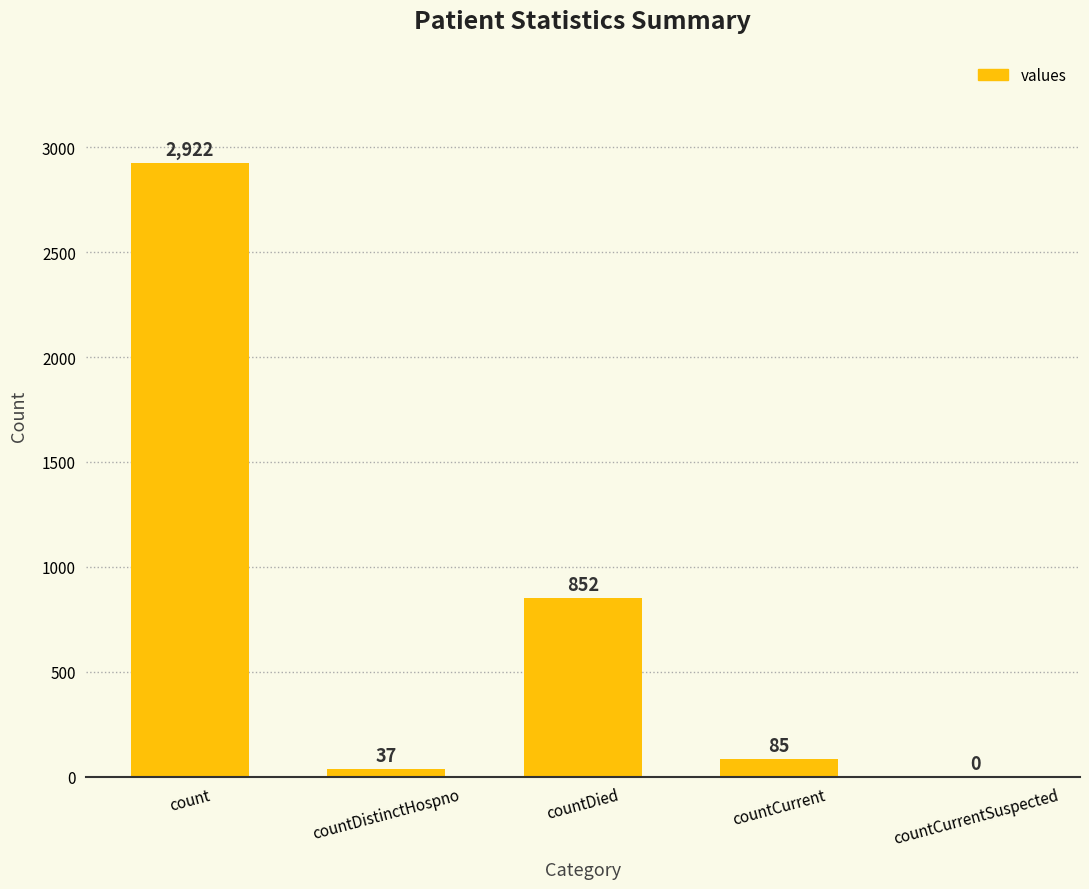

Does the chart contain stacked bars?

No